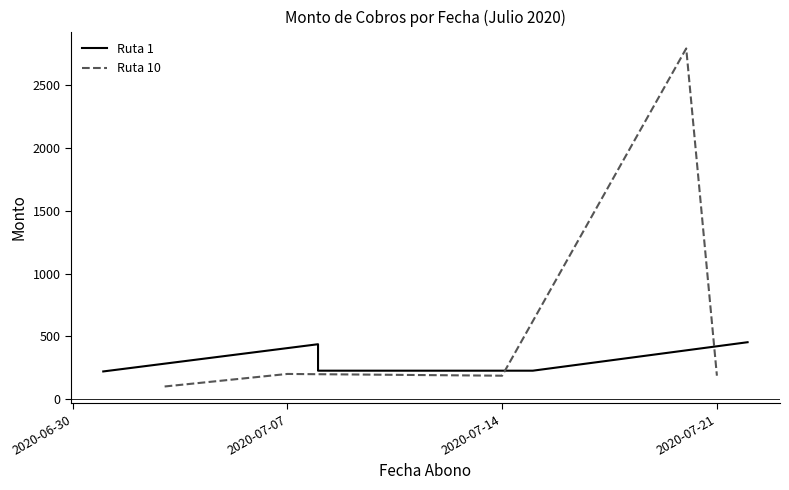

Where is the first local maximum for Ruta 10?

2020-07-07